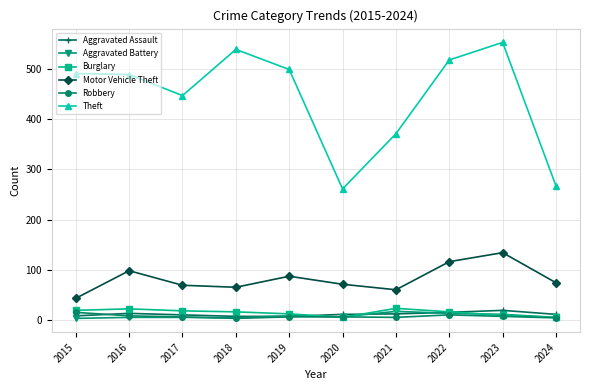

Which series has the largest range (max minus min)?

Theft